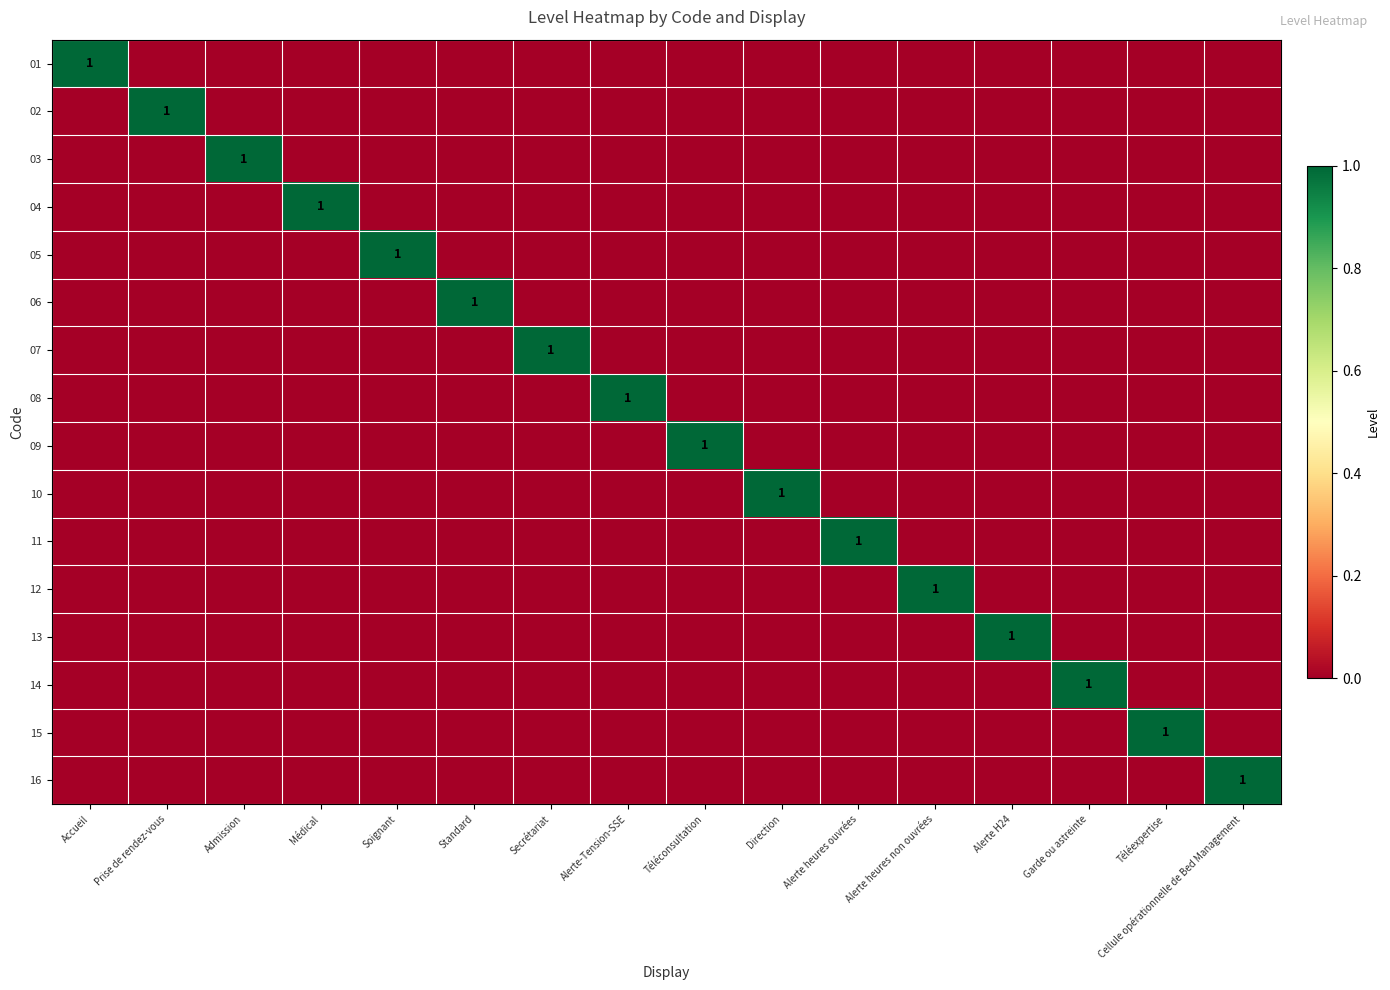

The 02 series shows 1 at Prise de rendez-vous. True or false?

True